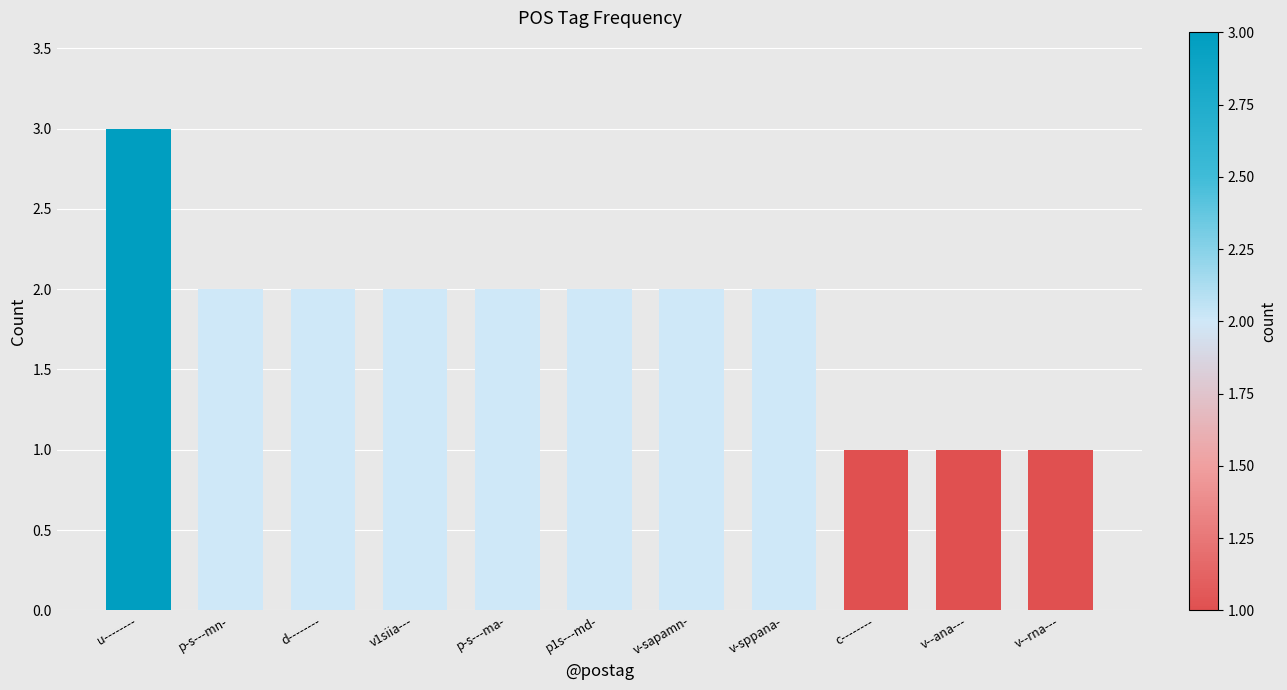

Approximately how many times larger is the value at v--rna--- compared to p-s---ma-?

0.5